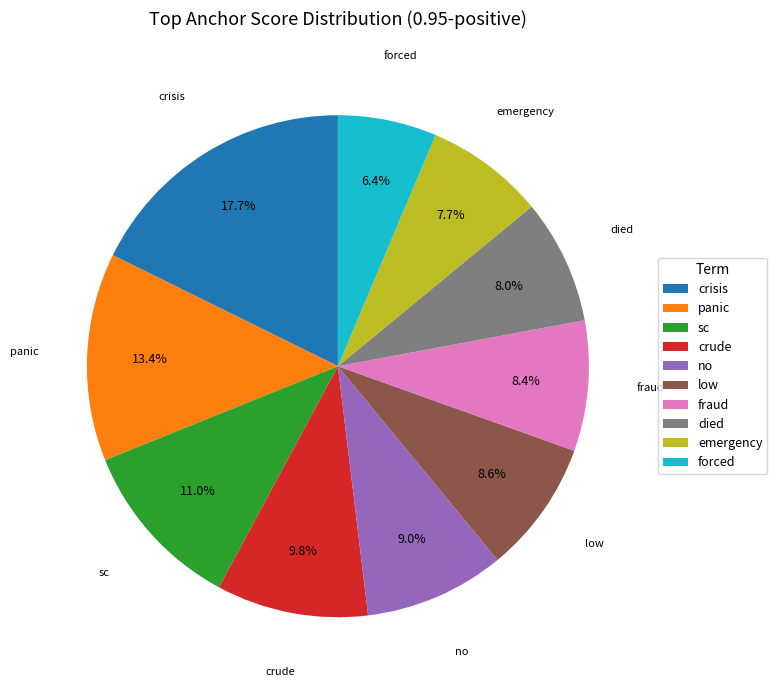

Is died the majority of the pie?

No